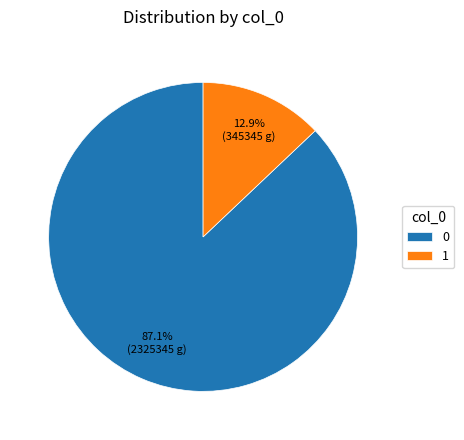

Rank the categories by value from highest to lowest.

0, 1